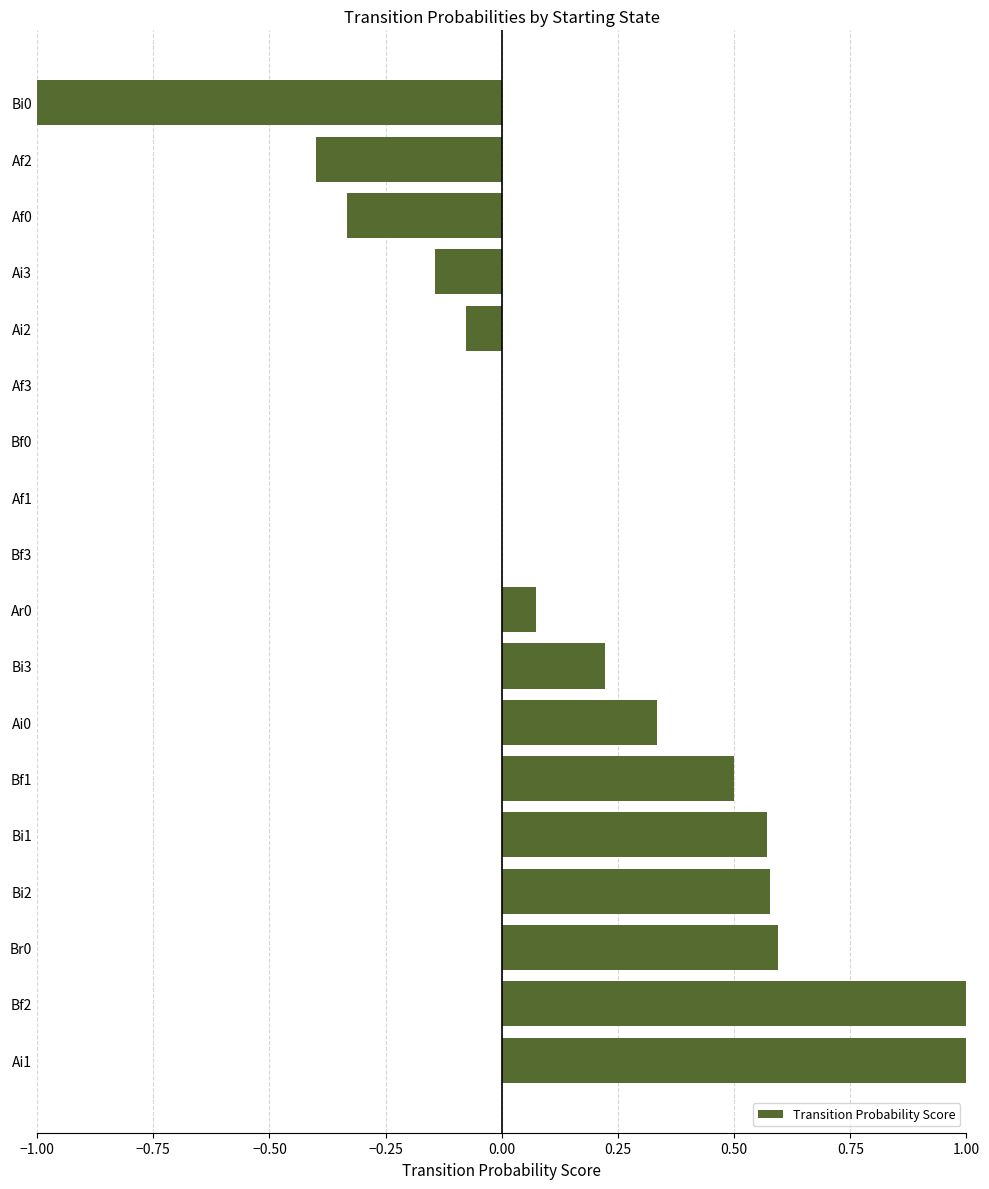

Count the number of categories in the chart.

18